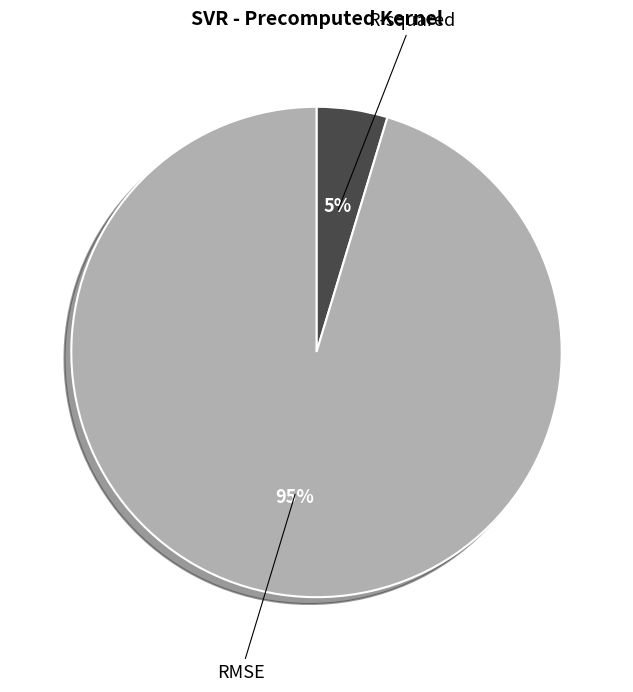

To the nearest percent, what is the combined percentage of R-squared and RMSE?

100%